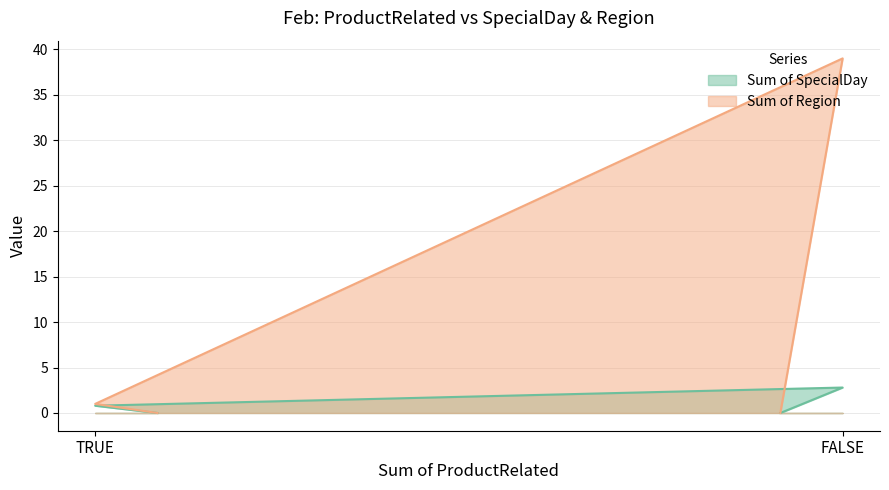

Rank the categories by Sum of SpecialDay value from lowest to highest.

TRUE, FALSE